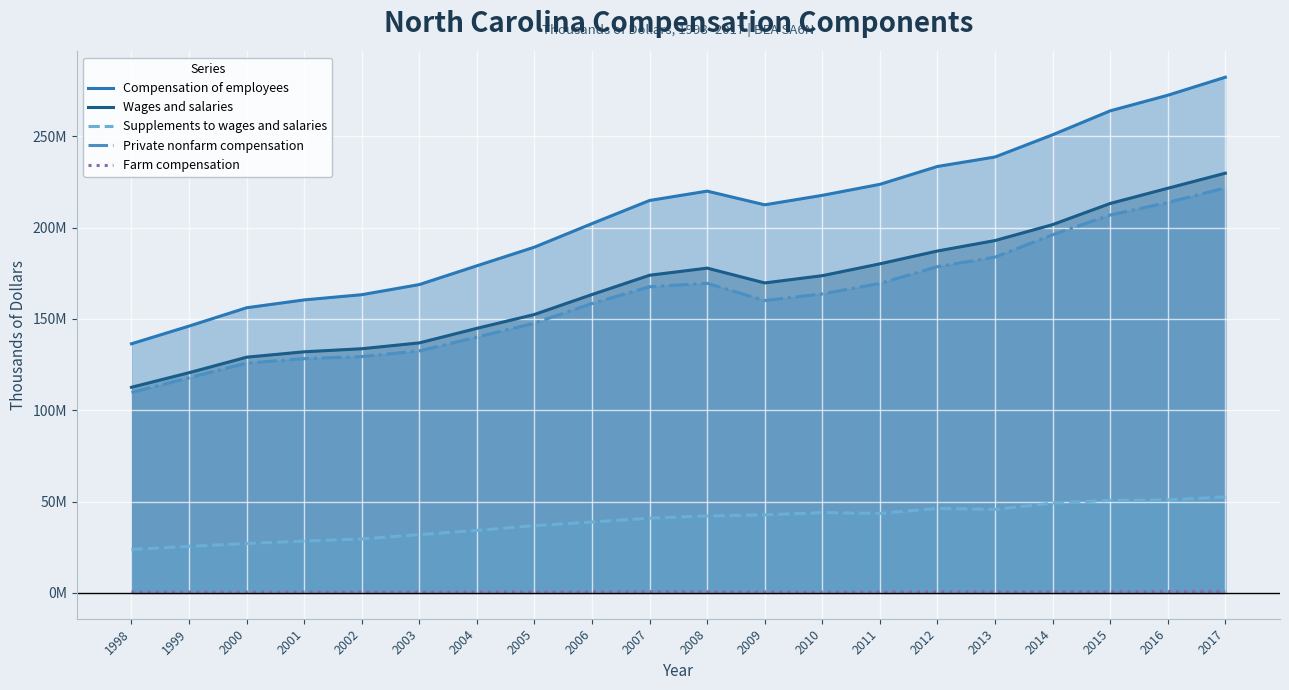

In Private nonfarm compensation, how many points are lower than both neighbors (excluding endpoints)?

1